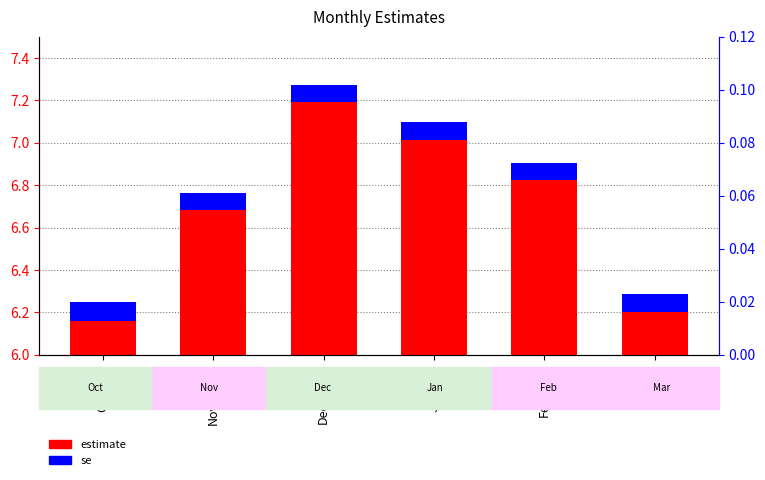

Which series has the widest spread of values?

estimate